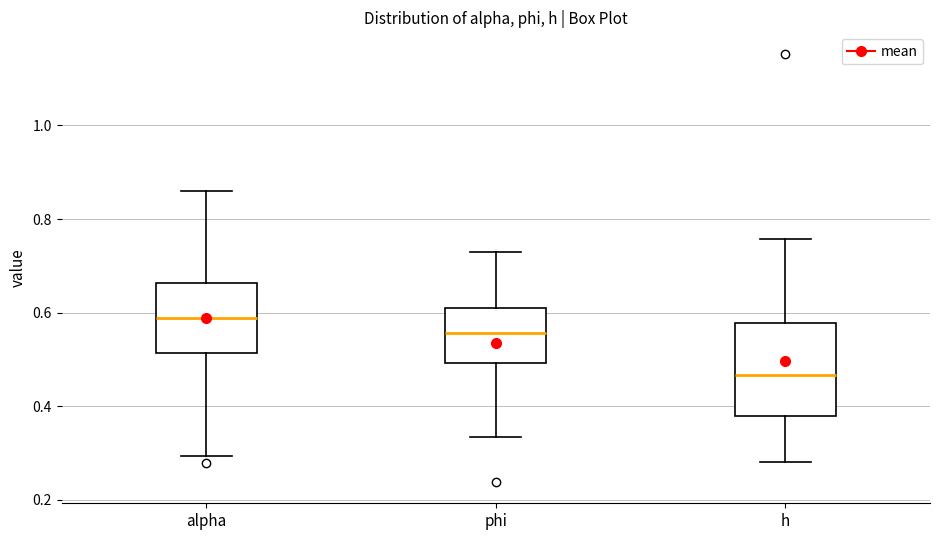

Where does the upper whisker of the box for phi end on the y-axis? The values are not printed on the chart, so give them approximately, as read against the axis.

0.72